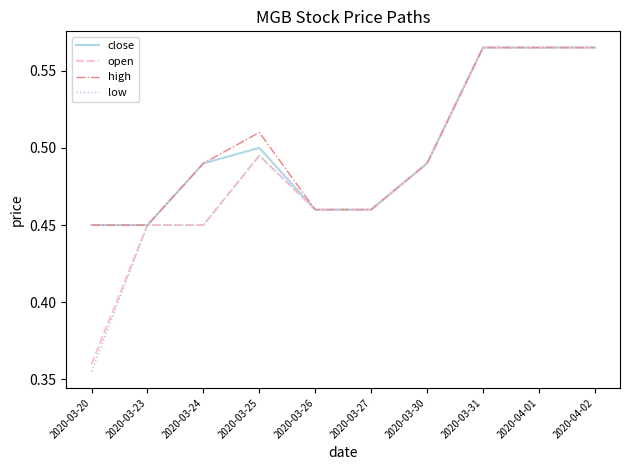

Is it true that high equals 0.1 at 2020-03-20?

False